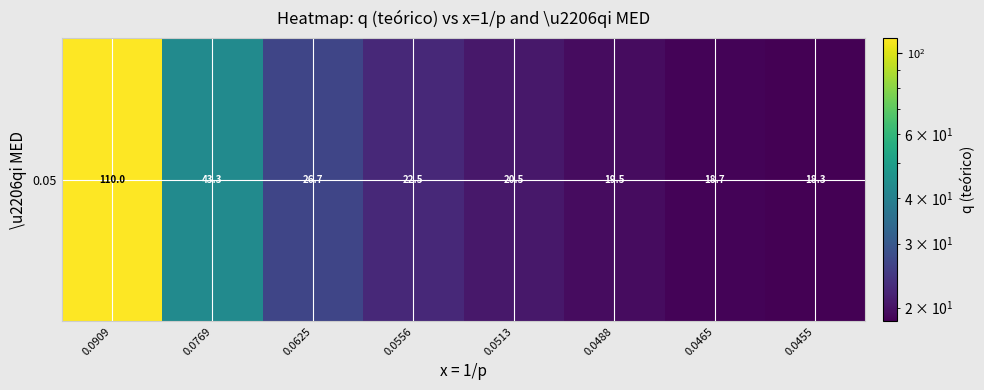

Reading left to right, what are all the values shown in this chart?

110.0	43.3	26.7	22.5	20.5	19.5	18.7	18.3